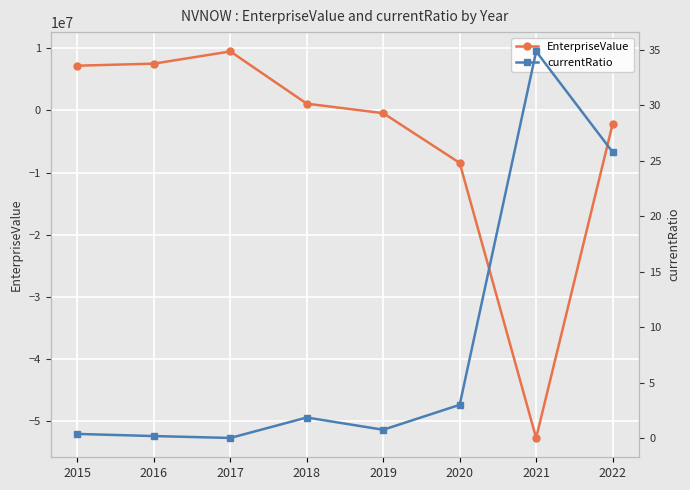

Is it true that EnterpriseValue equals 7189562.2 at 2015?

True